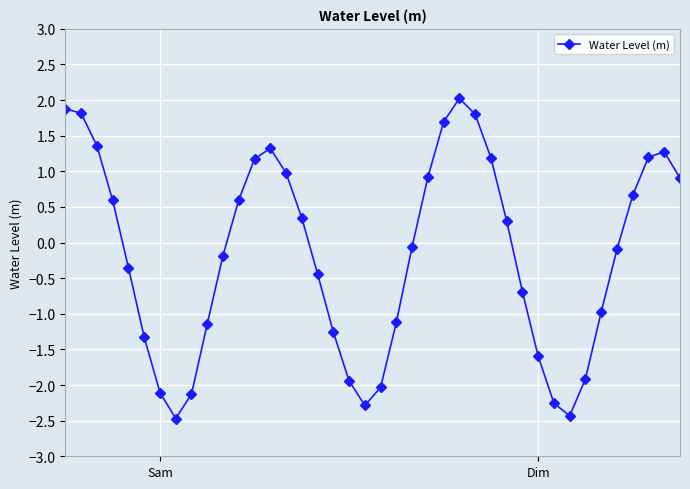

Count the number of categories in the chart.

40